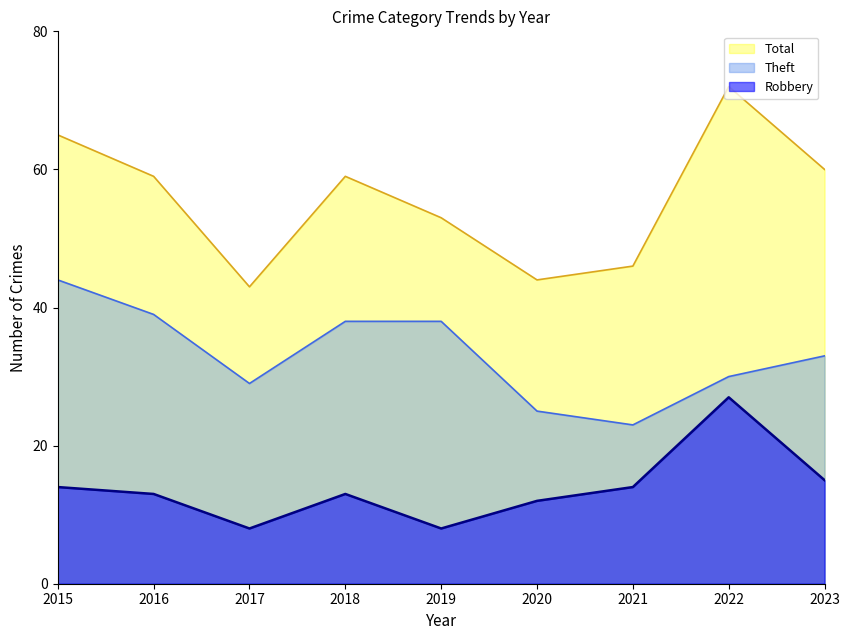

How many interior local valleys does the Theft series have?

2